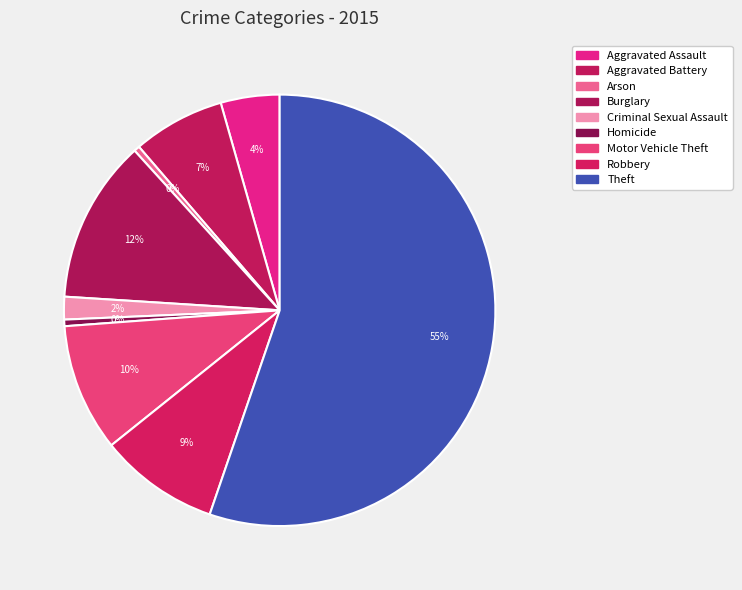

Count the number of slices in the pie.

9